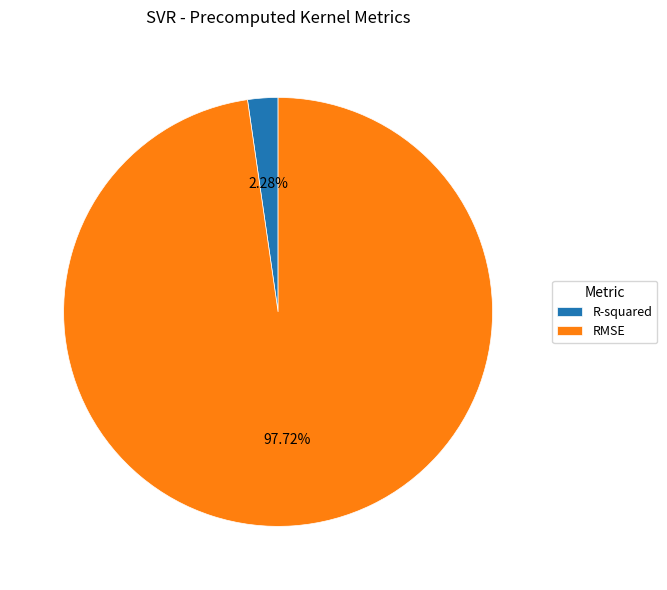

To the nearest percent, what is the average slice percentage?

50%